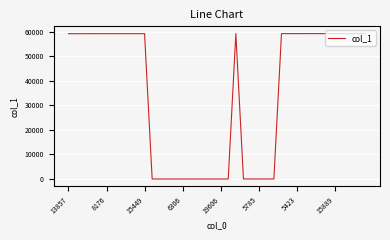

What is the maximum value shown in the chart?

59223